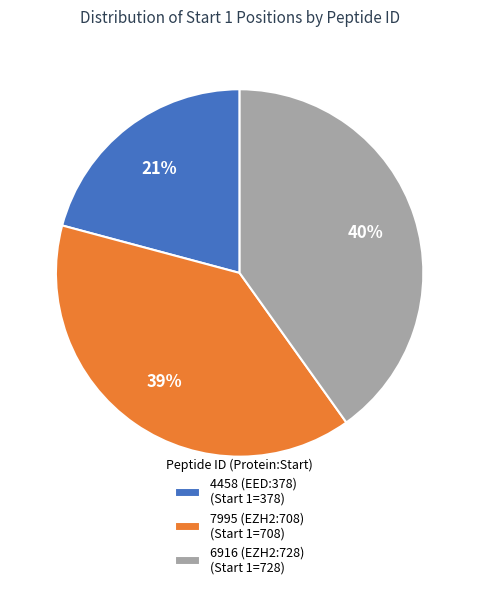

Count the number of slices in the pie.

3